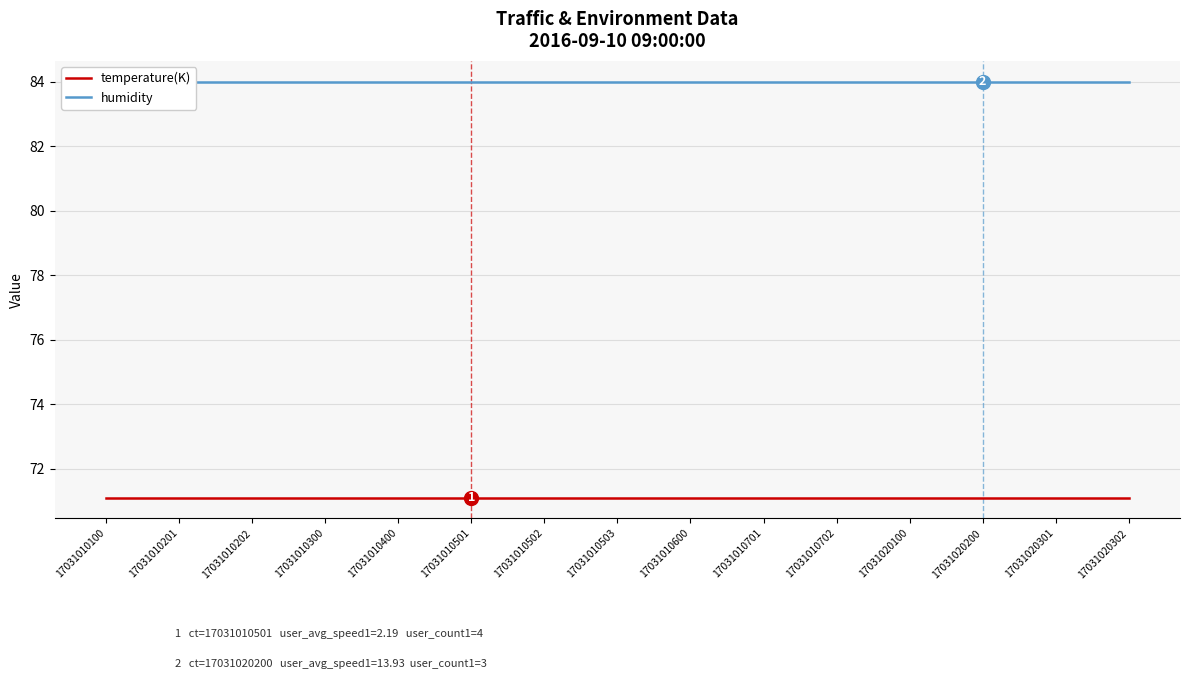

Which series has the widest spread of values?

temperature(K)